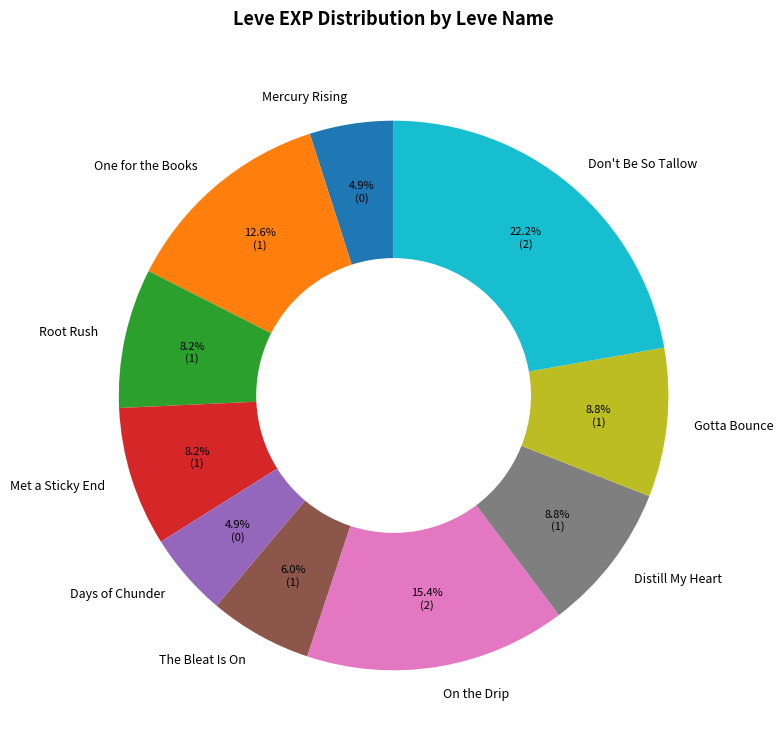

Which category has the biggest portion of the pie?

Don't Be So Tallow